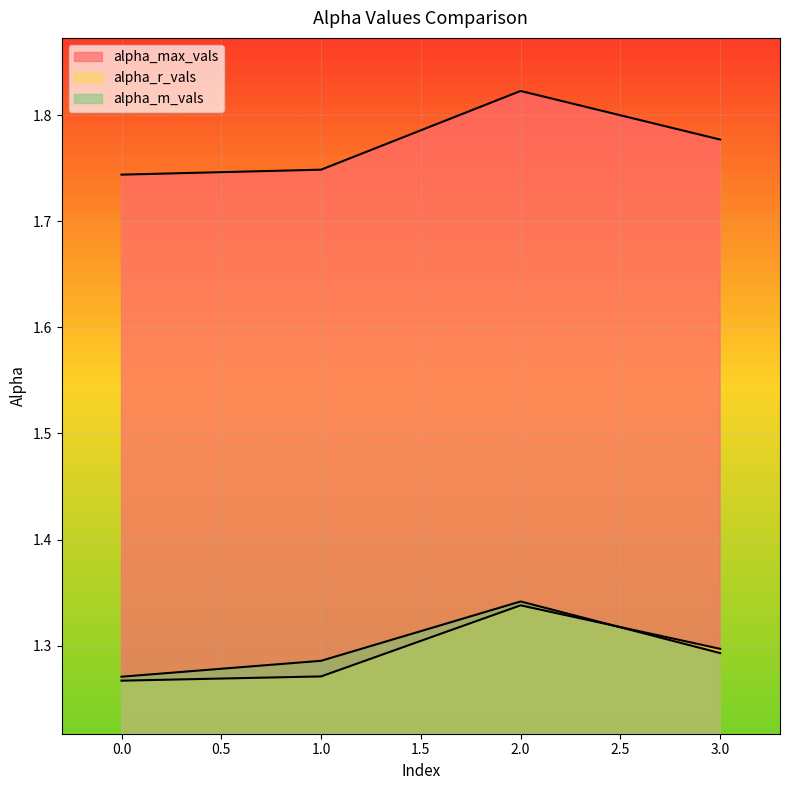

Is the value of alpha_m_vals at 3 greater than the value of alpha_max_vals at 3?

No